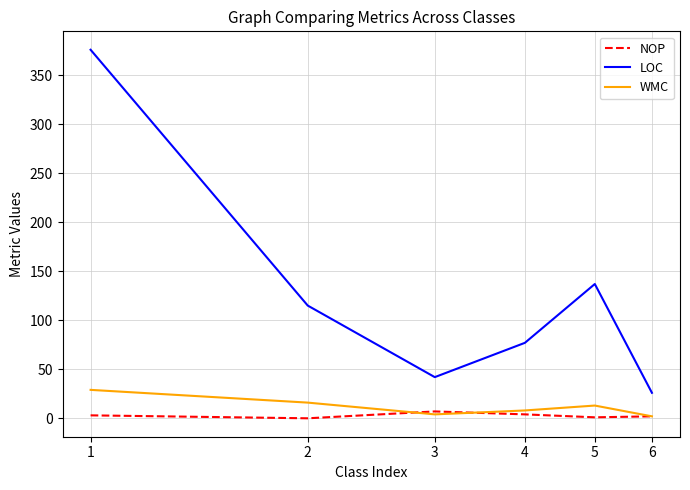

Does the chart display data point markers on the line(s)?

No